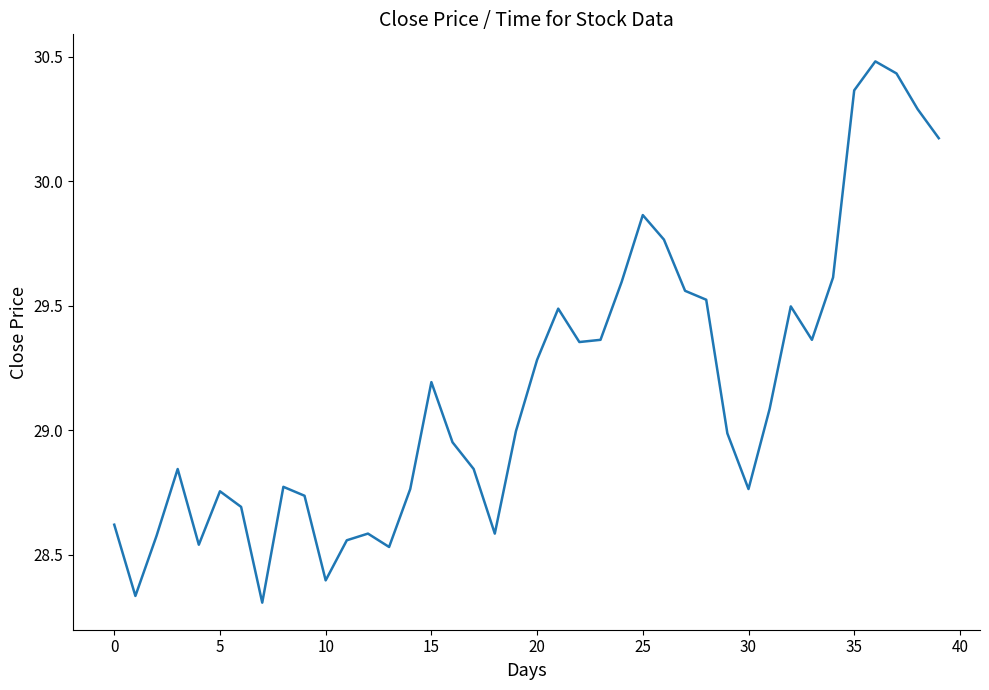

How many lines are shown in the chart?

1